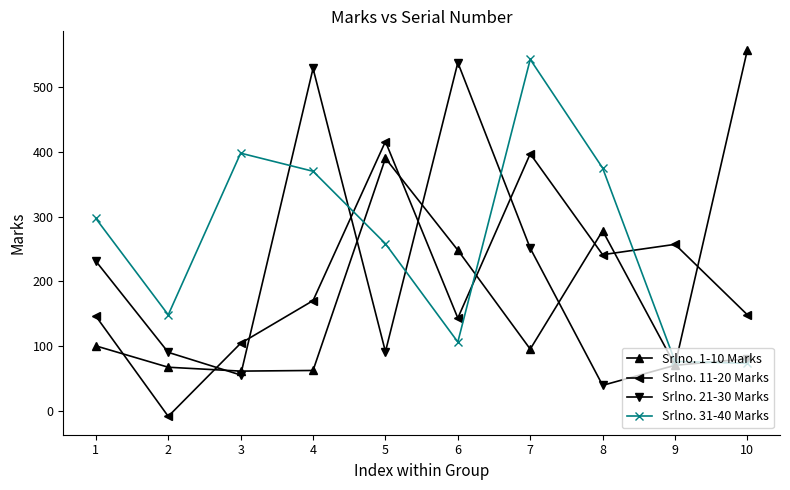

What is the maximum value shown in the chart?

558